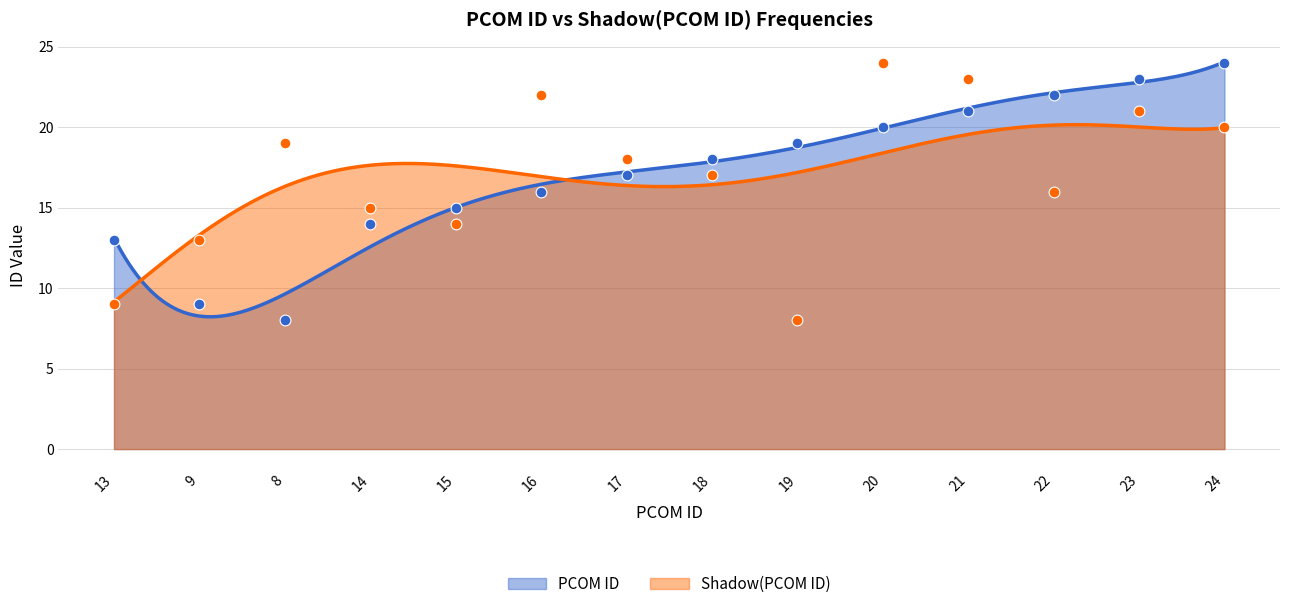

Is the value of Shadow(PCOM ID) at 17 greater than the value of PCOM ID at 15?

Yes